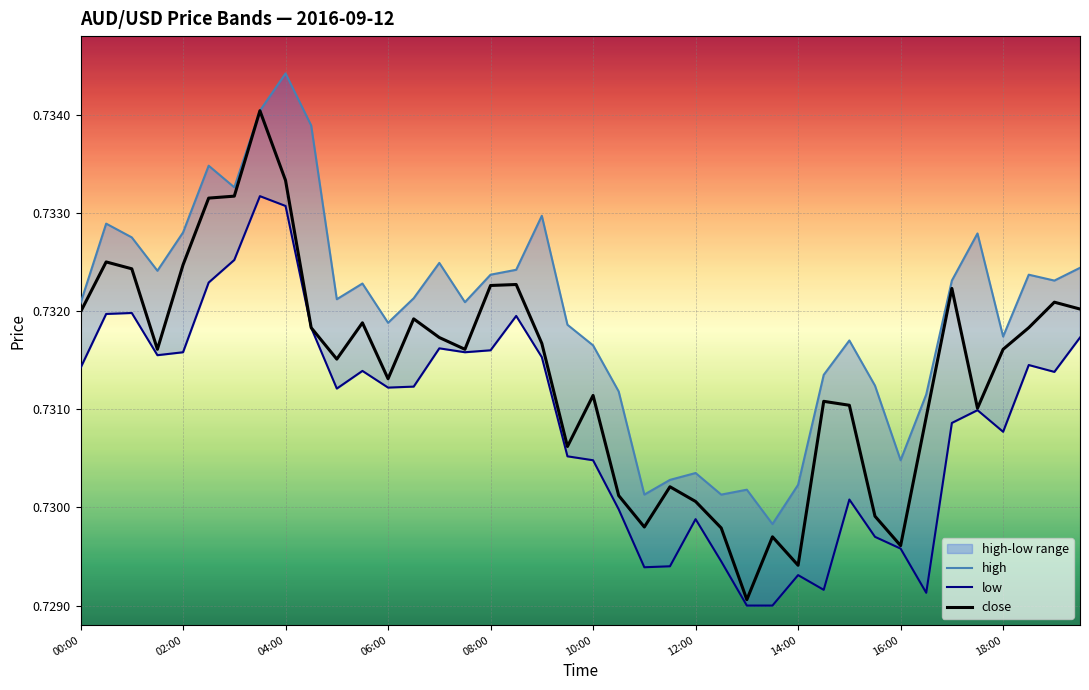

Which label corresponds to the smallest value in the chart?

26